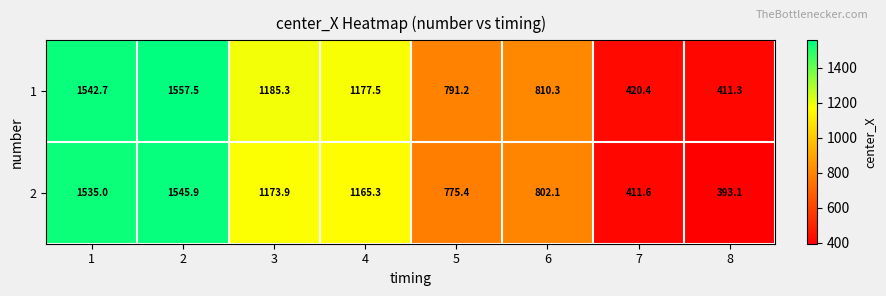

How many values in the 2 series exceed 1165?

4